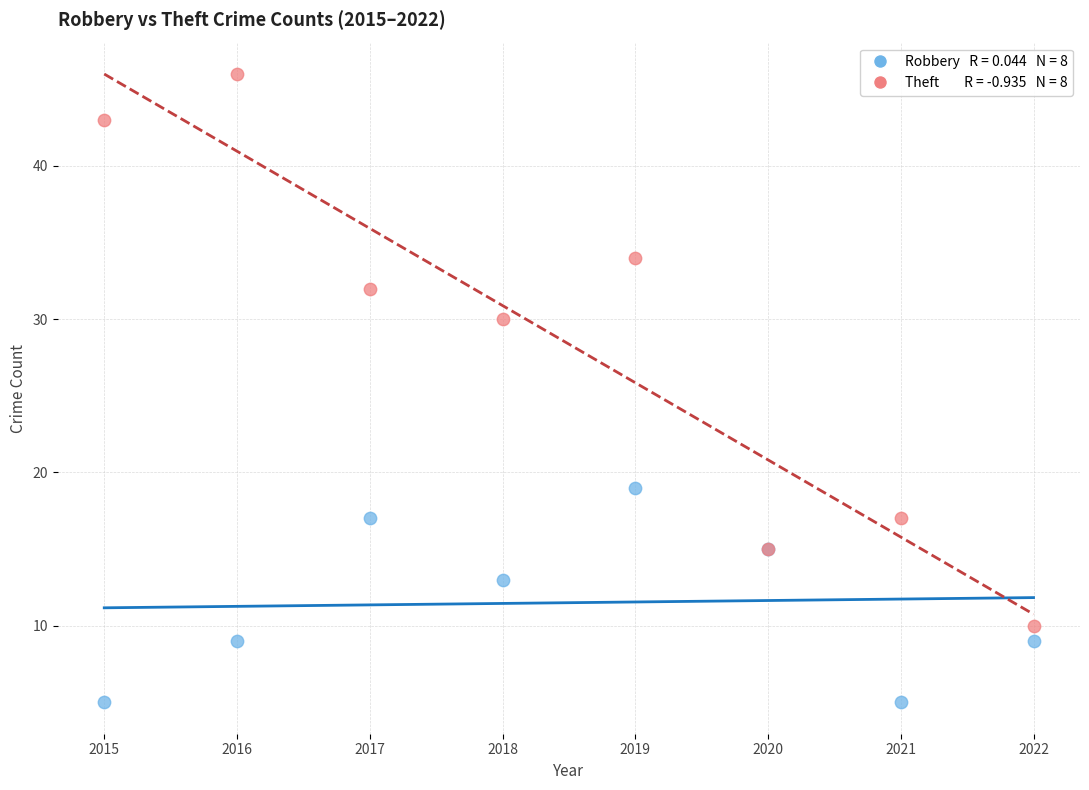

Across all series, what Y value is closest to 25?

30